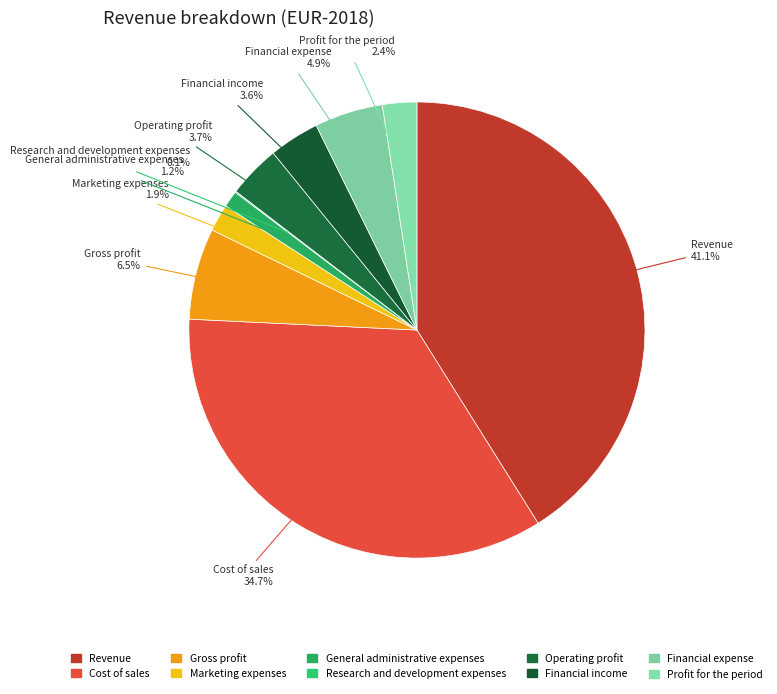

Does Profit for the period represent more than half of the total?

No